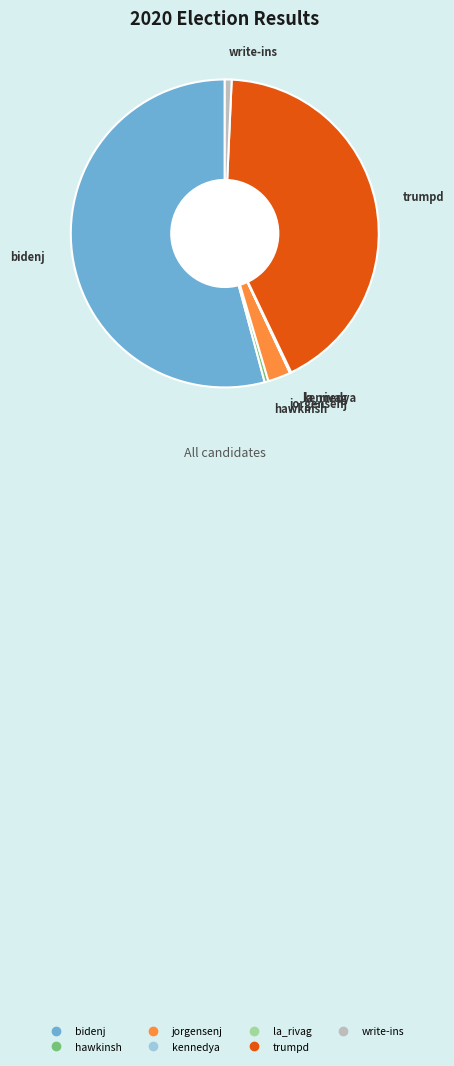

Which category accounts for the majority?

bidenj